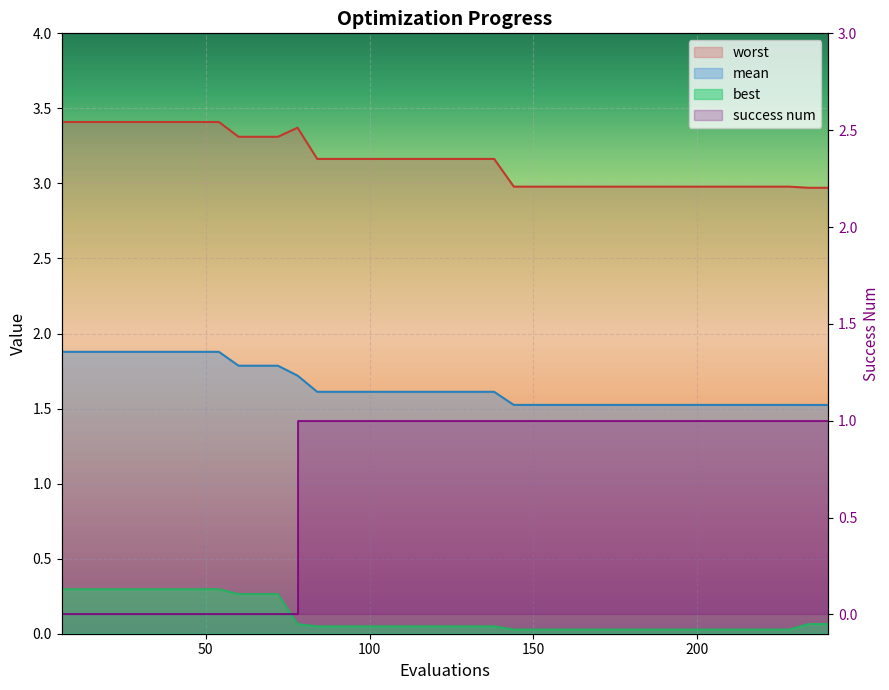

What is the value of the best point at the 40th from the left?

0.1